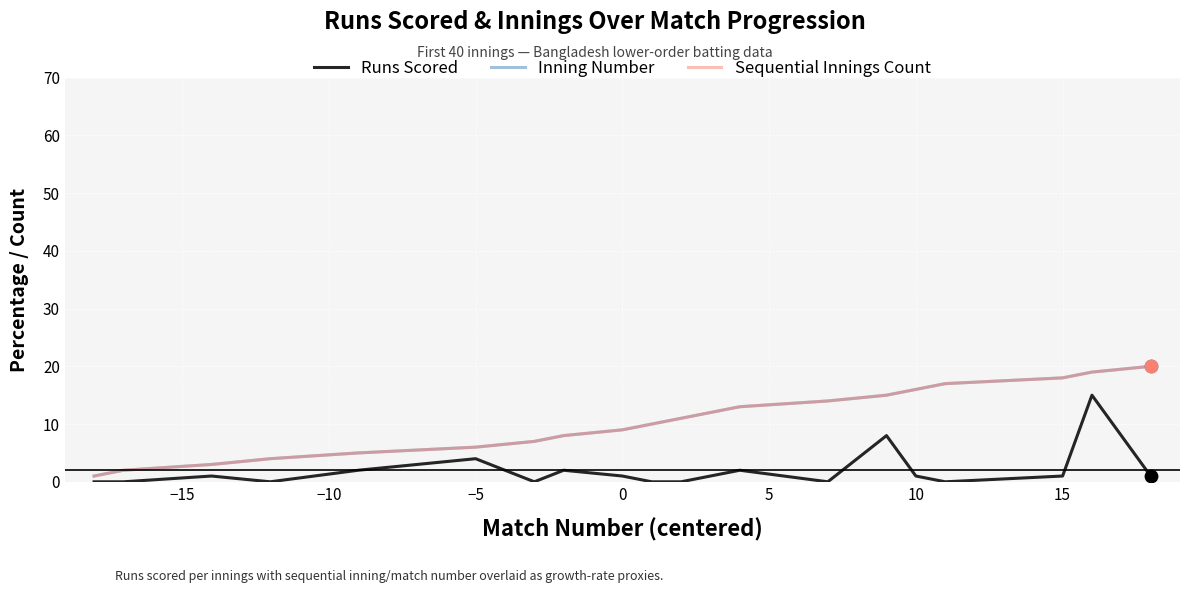

Is this an area chart (filled region under the line)?

No